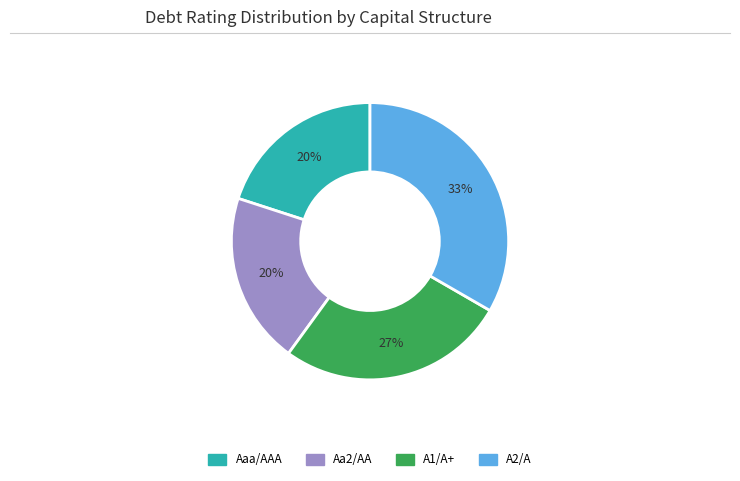

To the nearest percent, what is the average slice percentage?

25%